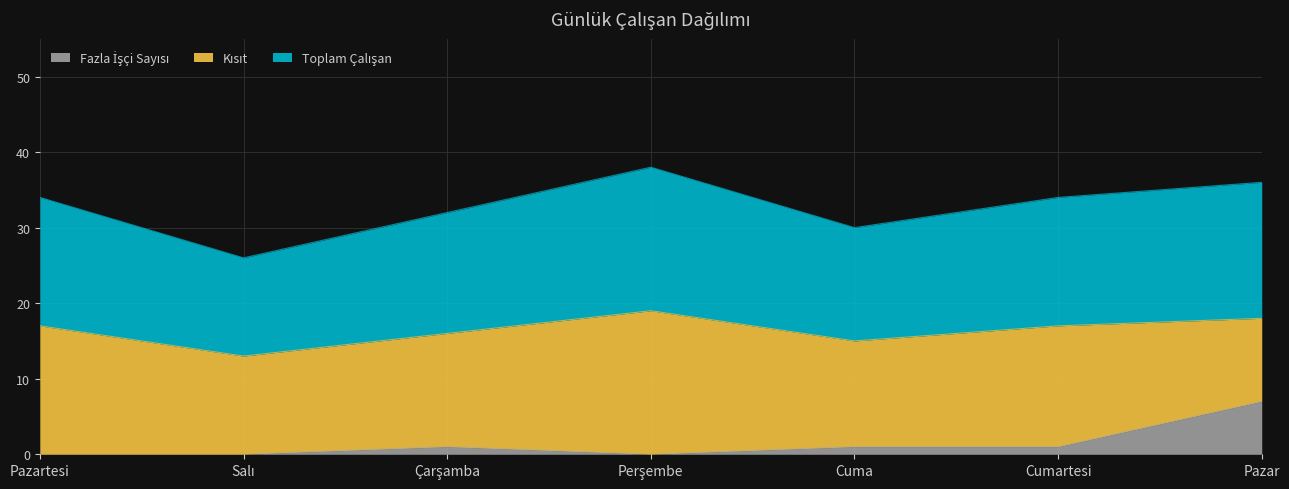

What value does the Toplam Çalışan series have at Çarşamba?

16